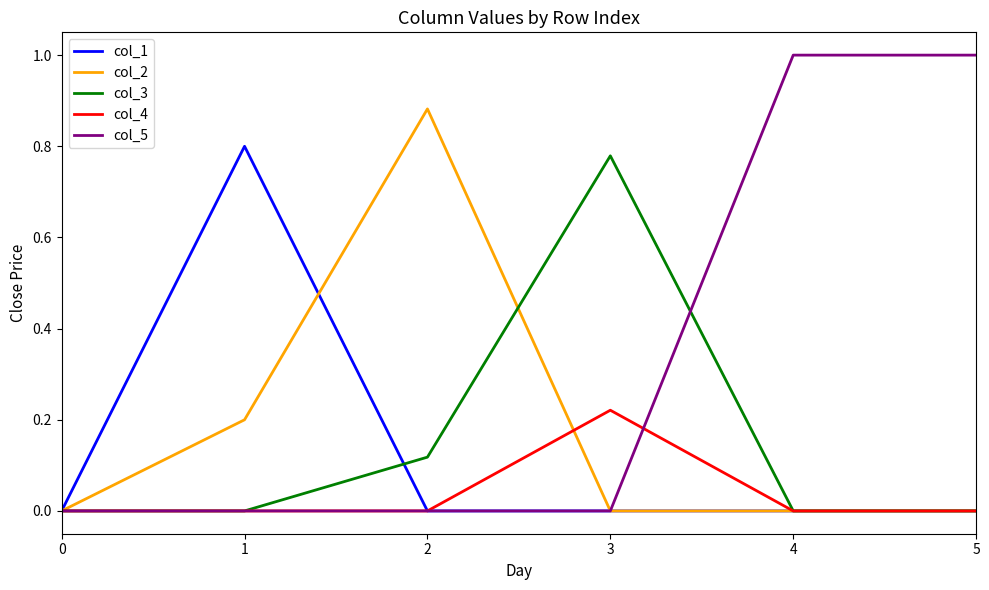

Which series has the largest total across all categories?

col_5